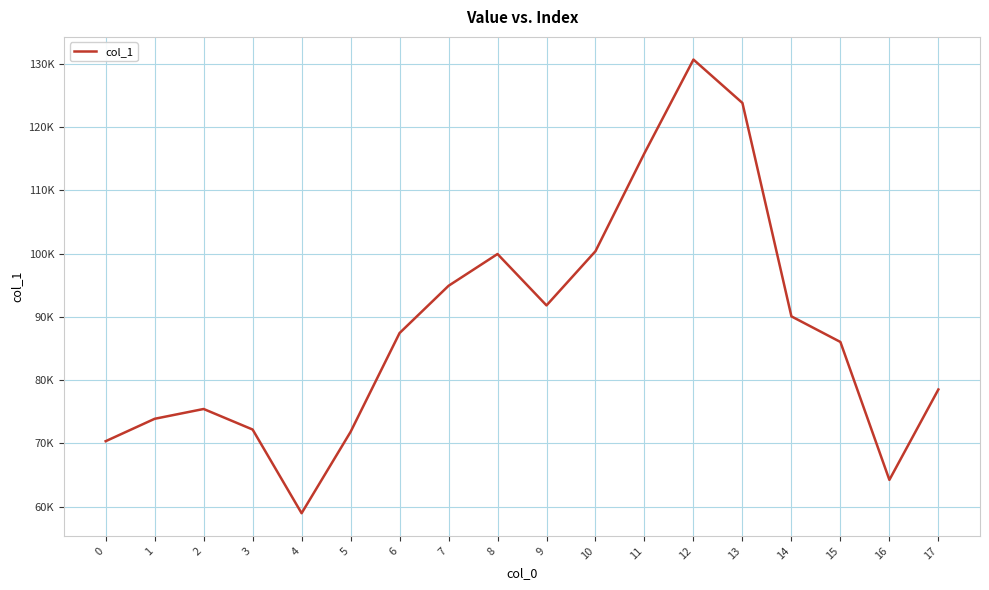

Approximately how many times larger is the value at 11 compared to 16?

1.8